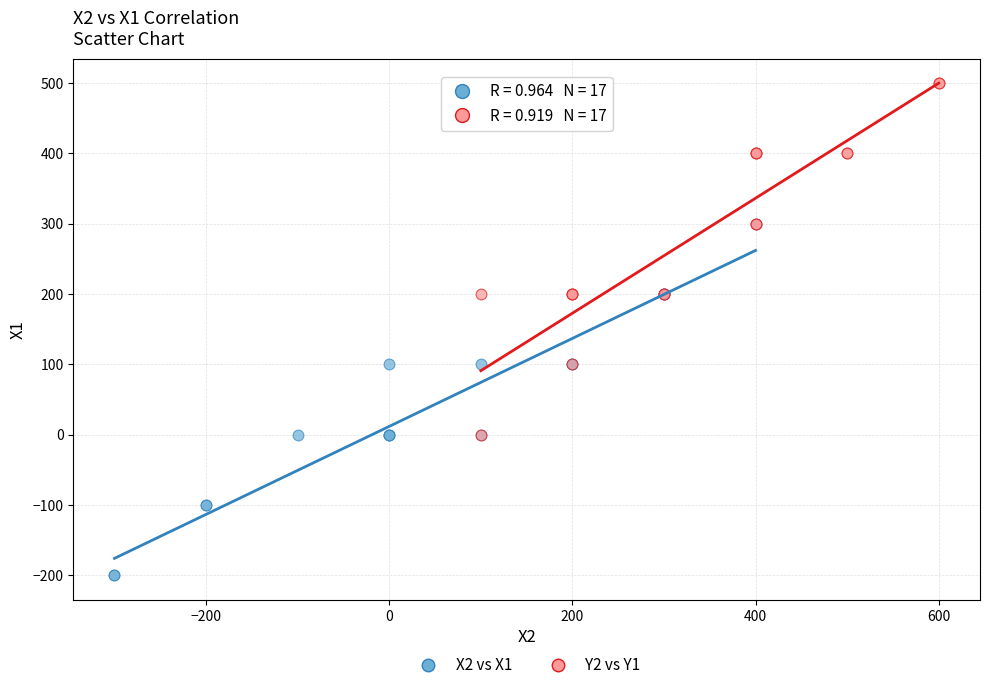

Which series reaches the minimum Y coordinate?

X2 vs X1